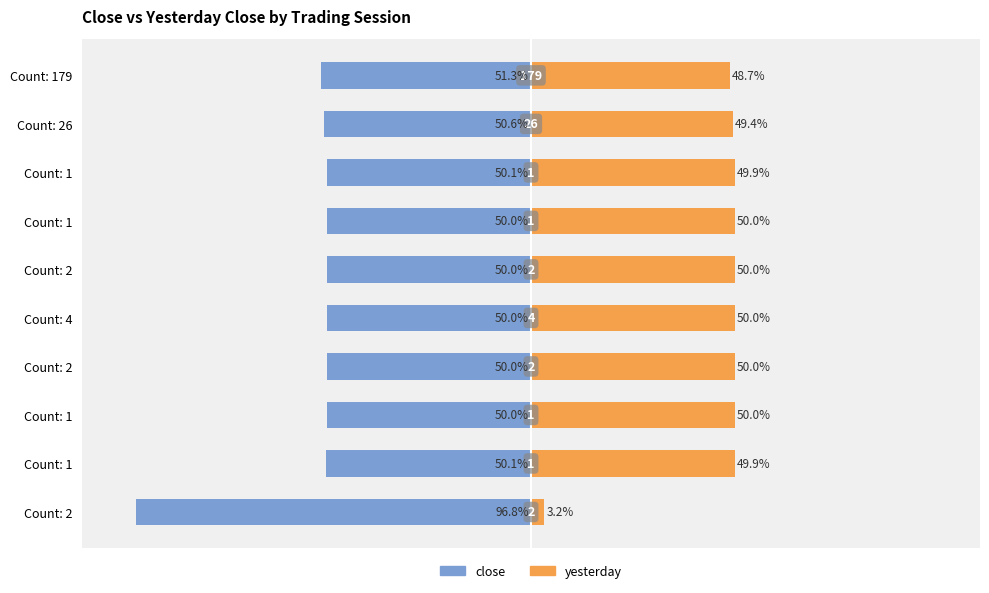

What is the difference between the second highest and second lowest values in the yesterday series?

1.3